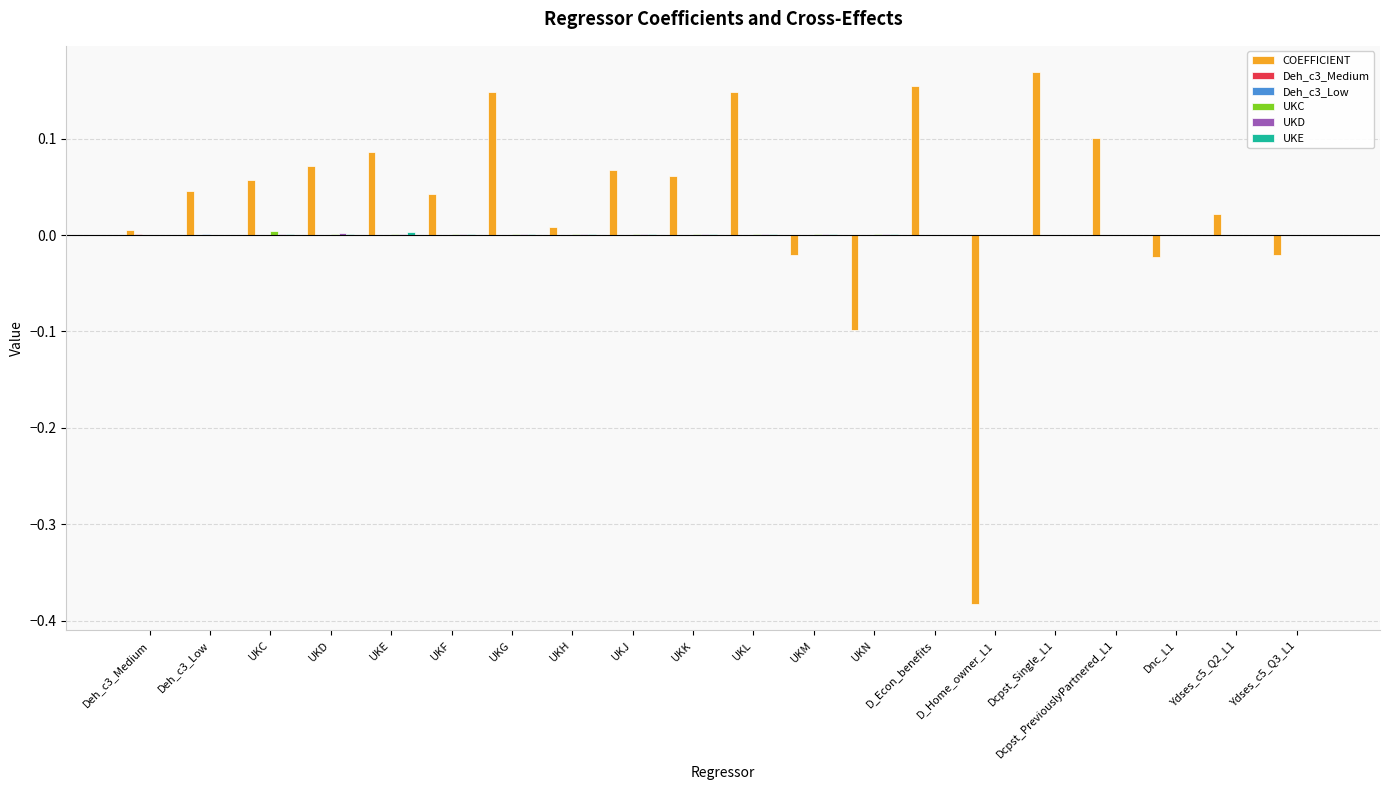

Which series has the largest total across all categories?

COEFFICIENT